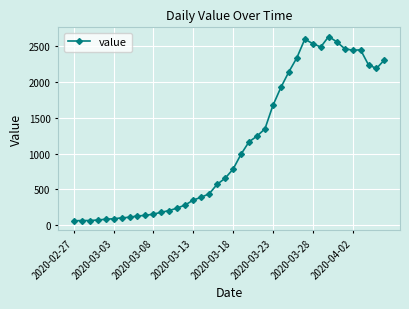

What is the greatest value displayed?

2639